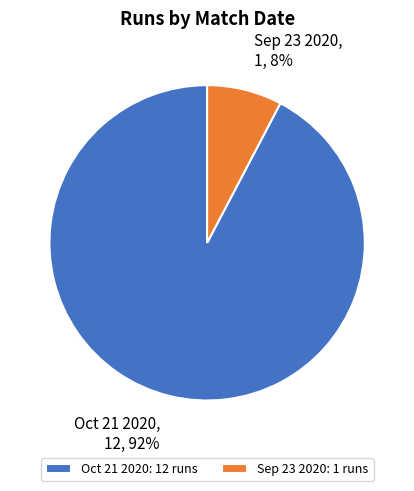

Which slice is the smallest?

Sep 23 2020